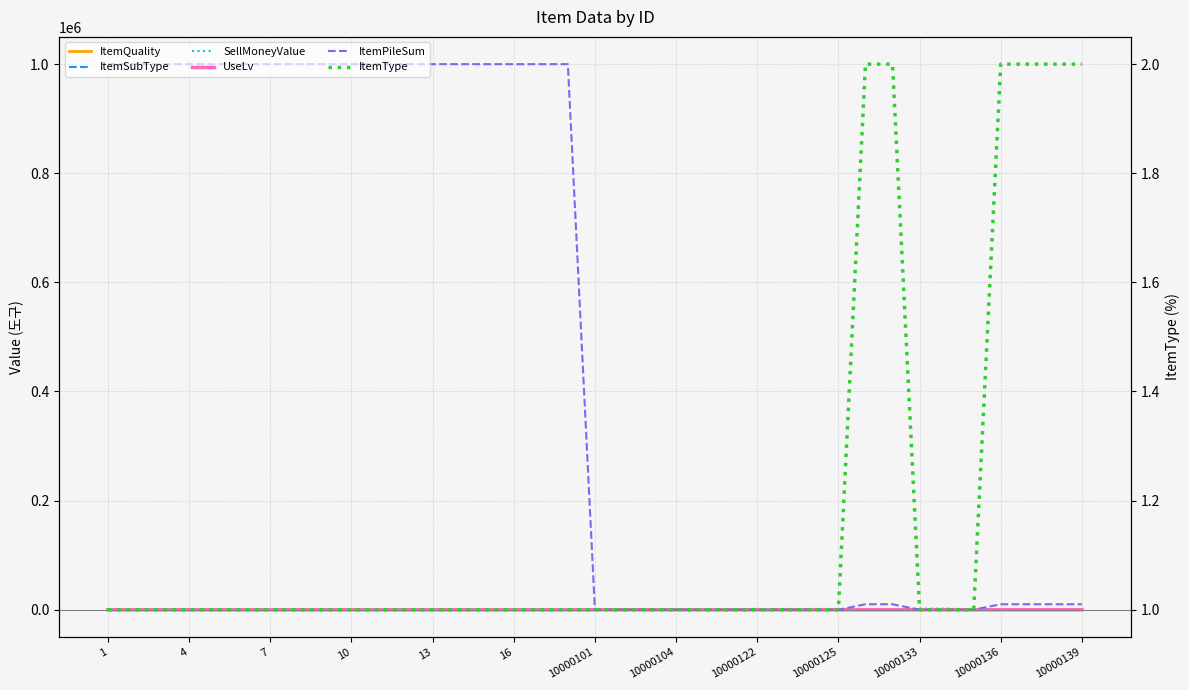

True or false: ItemType has more than 0 interior local peaks.

False